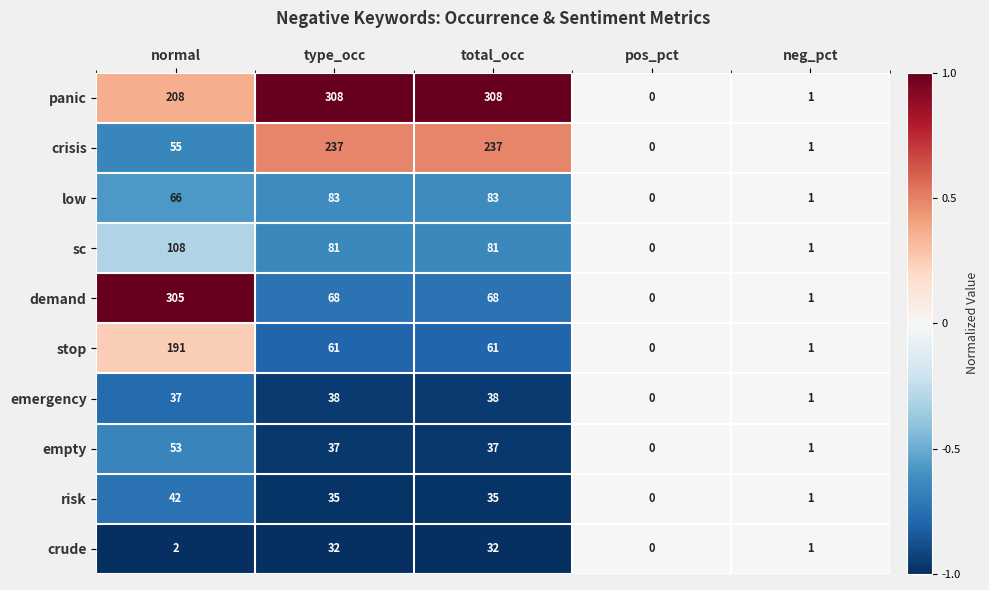

Is it true that panic equals 208 at normal?

True